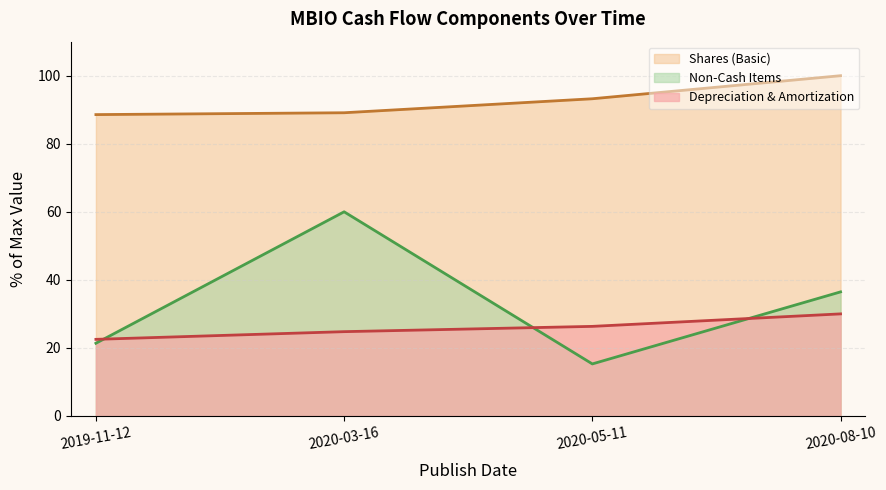

Where is Depreciation & Amortization nearest to the value 26?

2020-05-11